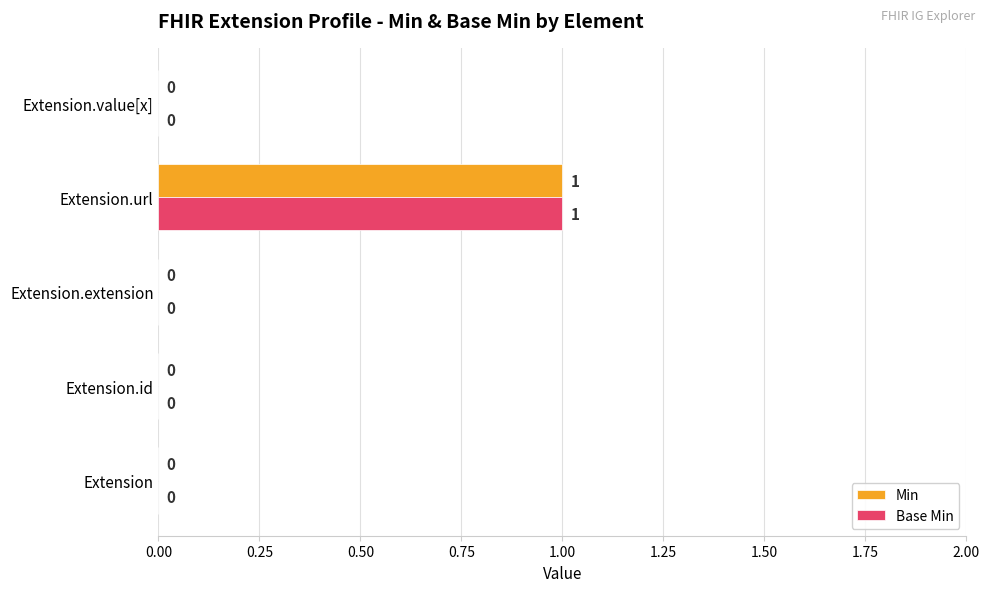

How many data points in Base Min are above 0?

1